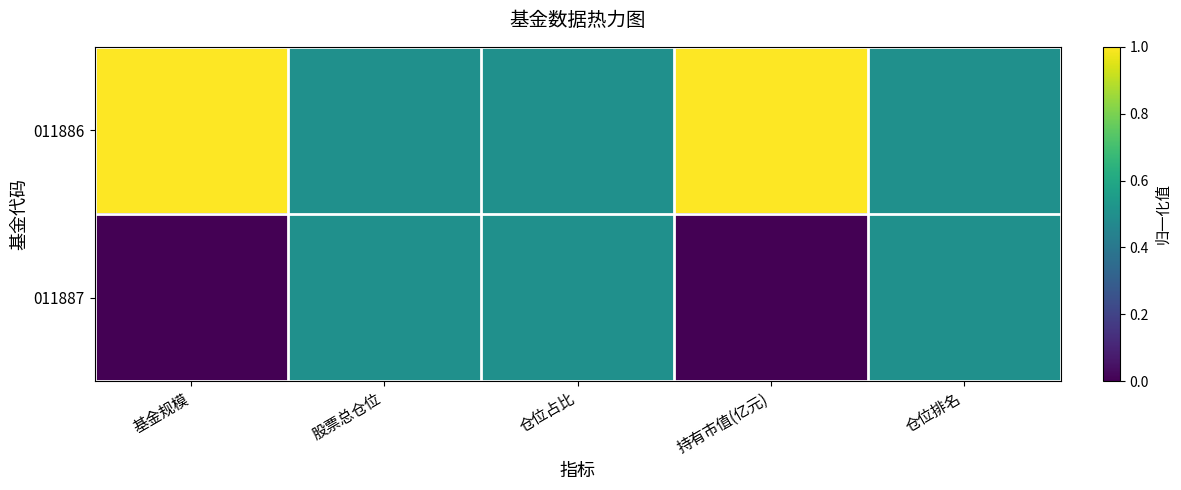

Which has a higher value, 股票总仓位 or 仓位占比?

股票总仓位